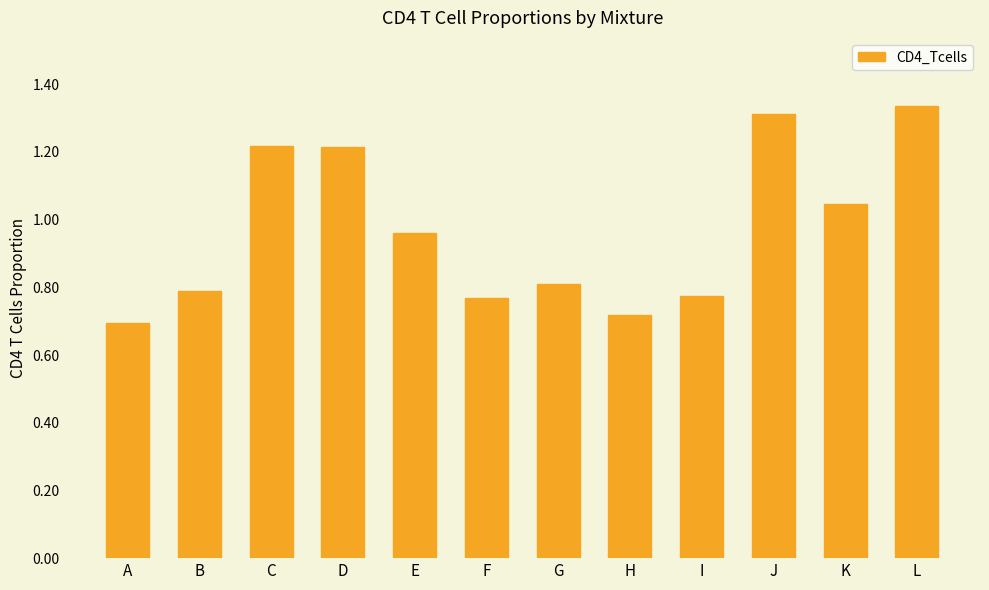

Which label corresponds to the largest value in the chart?

L